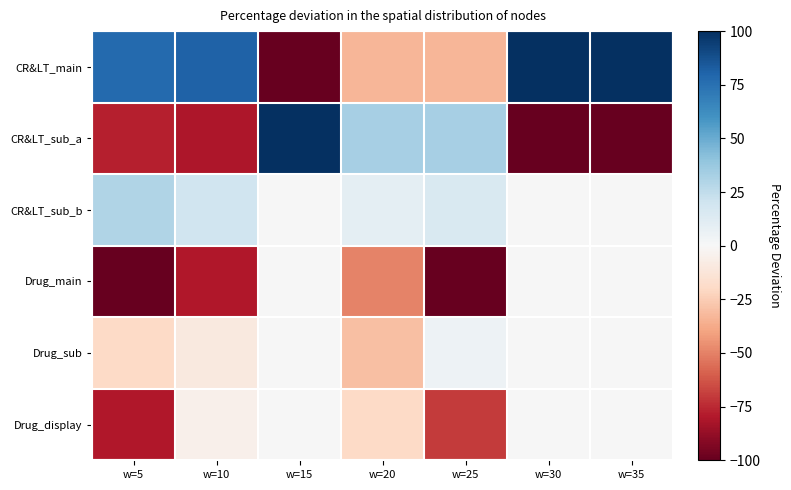

At which category is the sum across all series the highest?

w=15